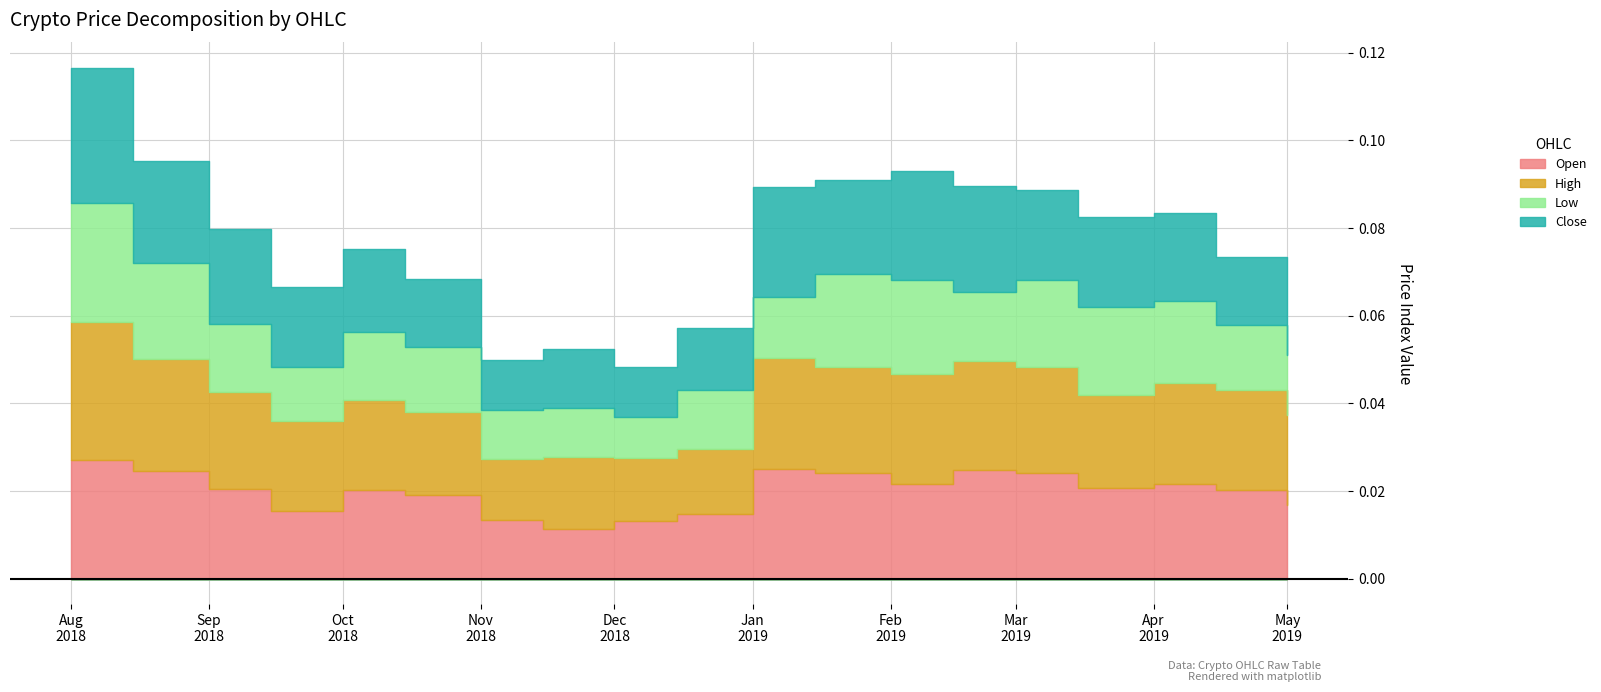

In Open, how many points are higher than both neighbors (excluding endpoints)?

4